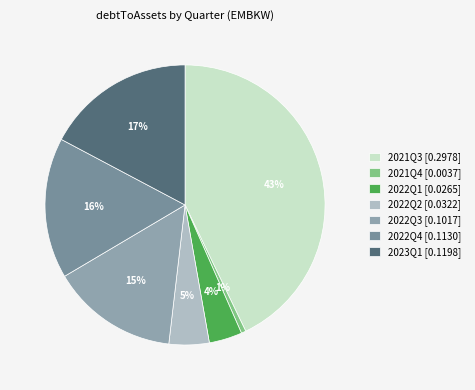

Rank the categories by value from lowest to highest.

2021Q4, 2022Q1, 2022Q2, 2022Q3, 2022Q4, 2023Q1, 2021Q3